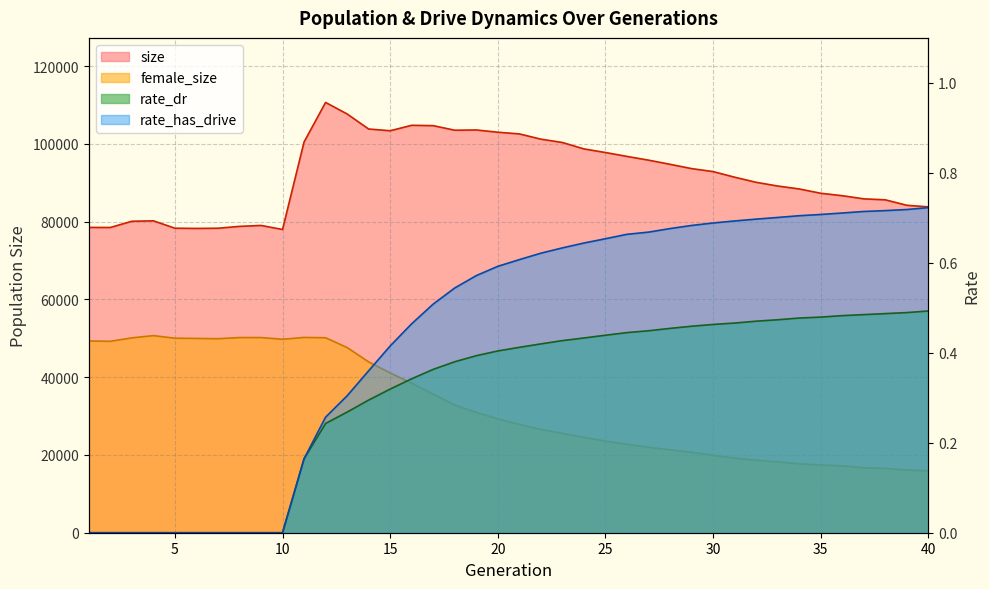

Which series changed the most between 17 and 30?

female_size